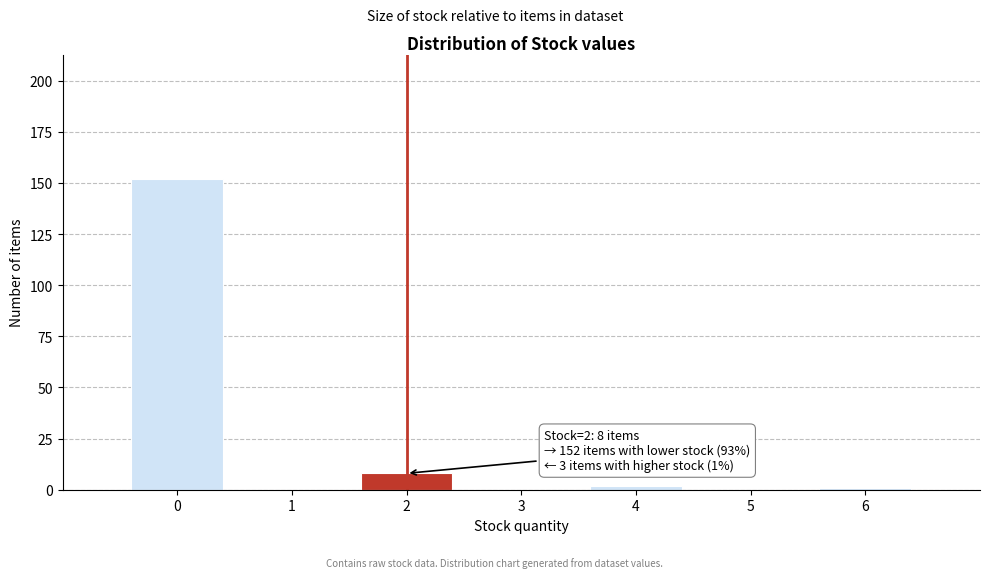

Reading right to left, list all the values displayed in this chart.

6=1	5=0	4=2	3=0	2=8	1=0	0=152